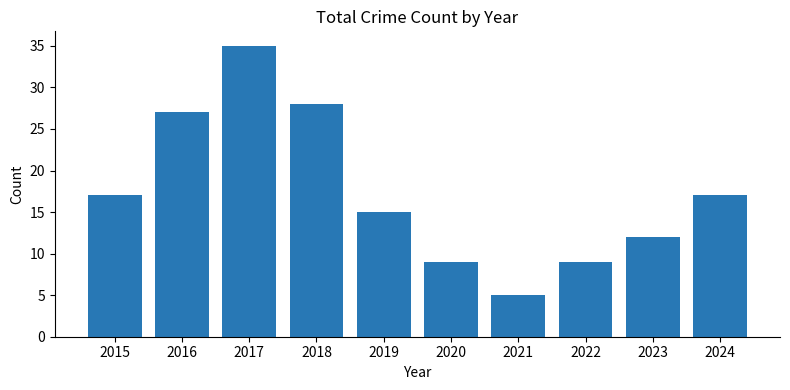

What is the change in value from 2015 to 2023?

-5